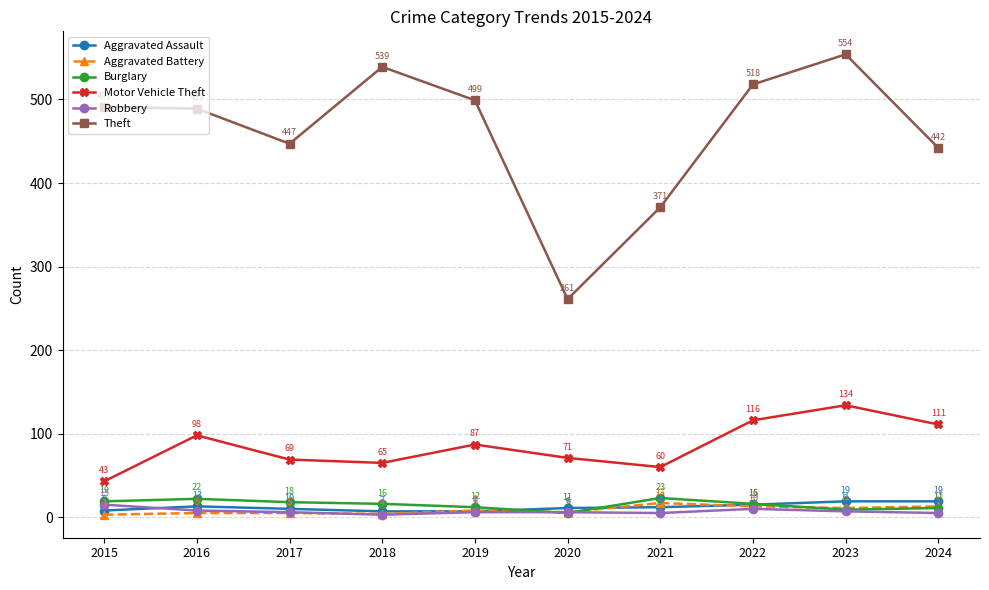

What is the smallest value displayed?

3